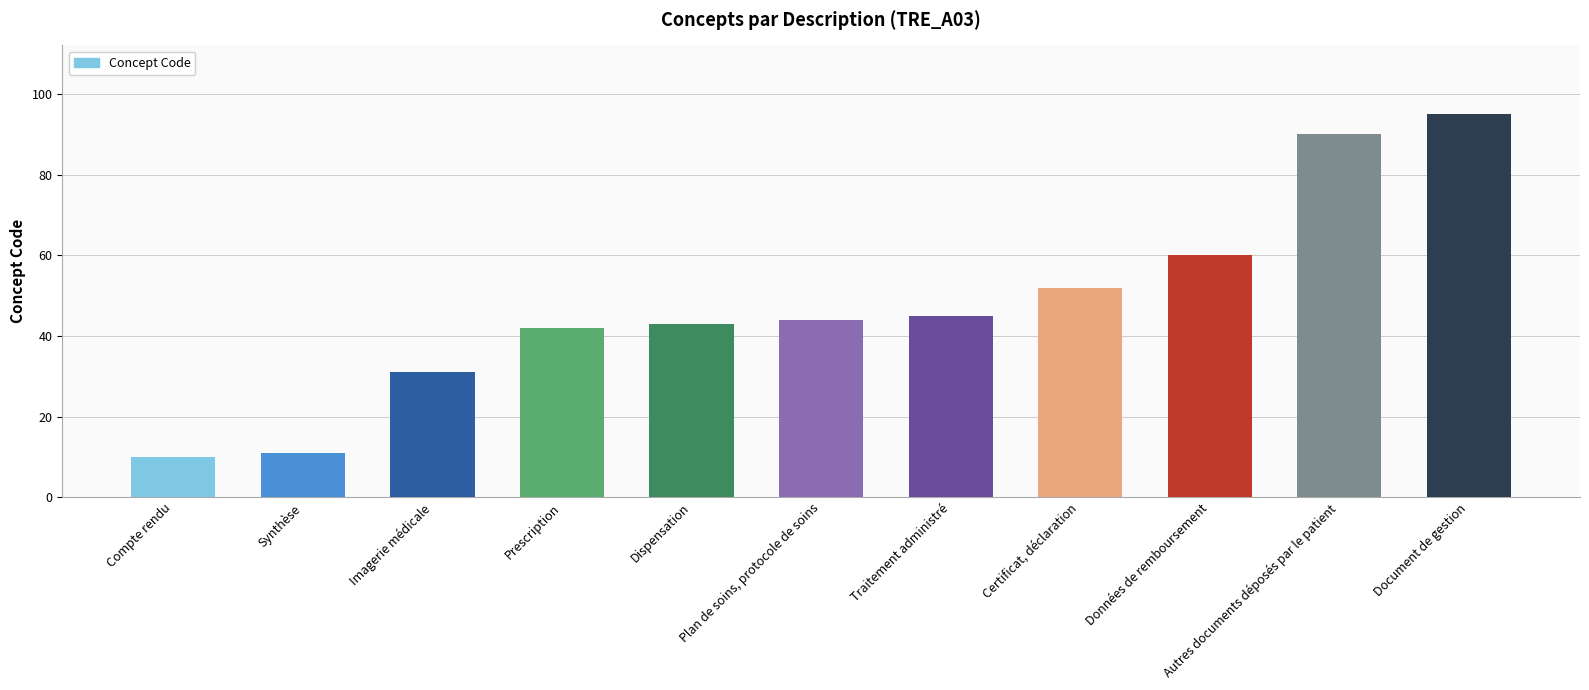

Which label corresponds to the largest value in the chart?

Document de gestion